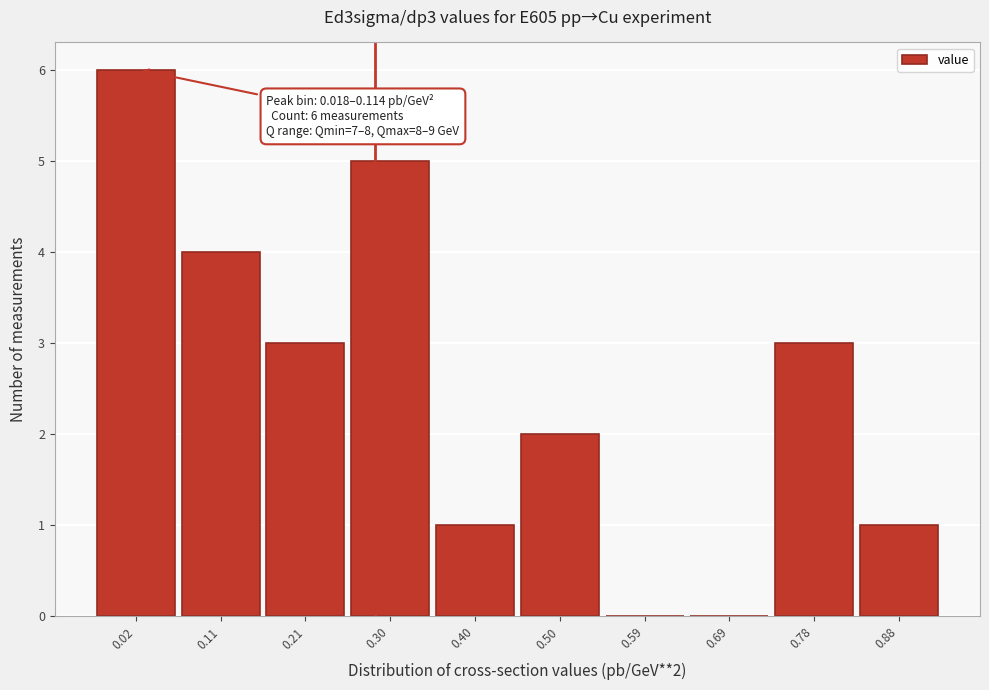

Reading left to right, what are all the values shown in this chart?

0.02=6	0.11=4	0.21=3	0.30=5	0.40=1	0.50=2	0.59=0	0.69=0	0.78=3	0.88=1